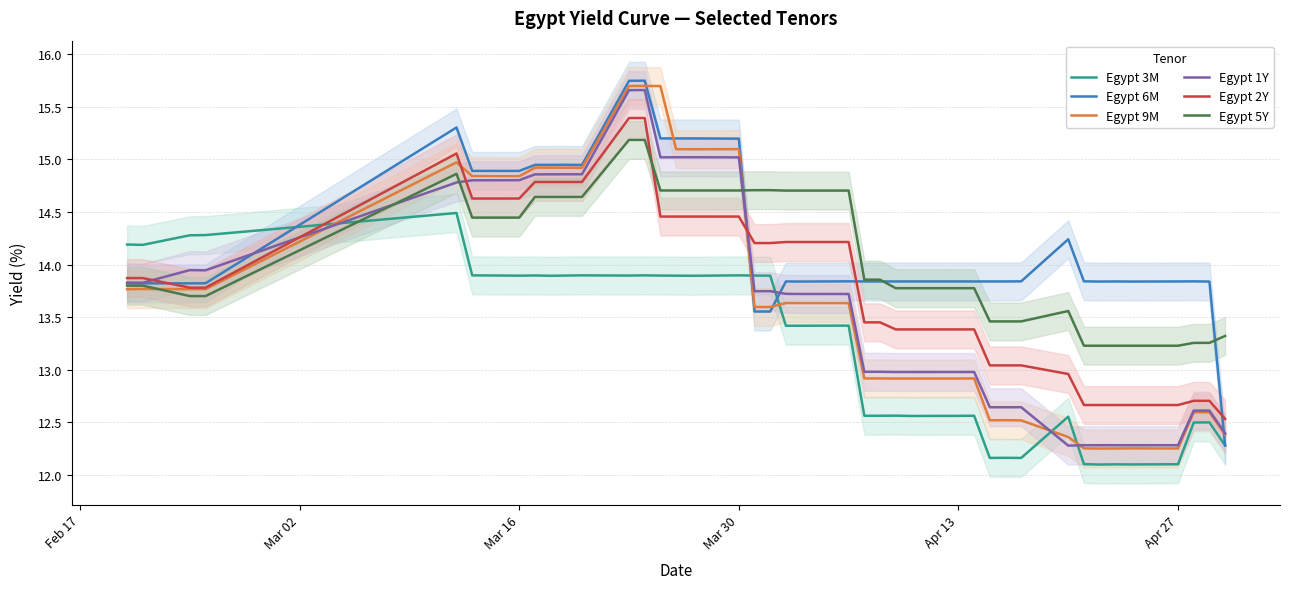

True or false: Egypt 1Y has a value of 13.0 at Apr 13.

True